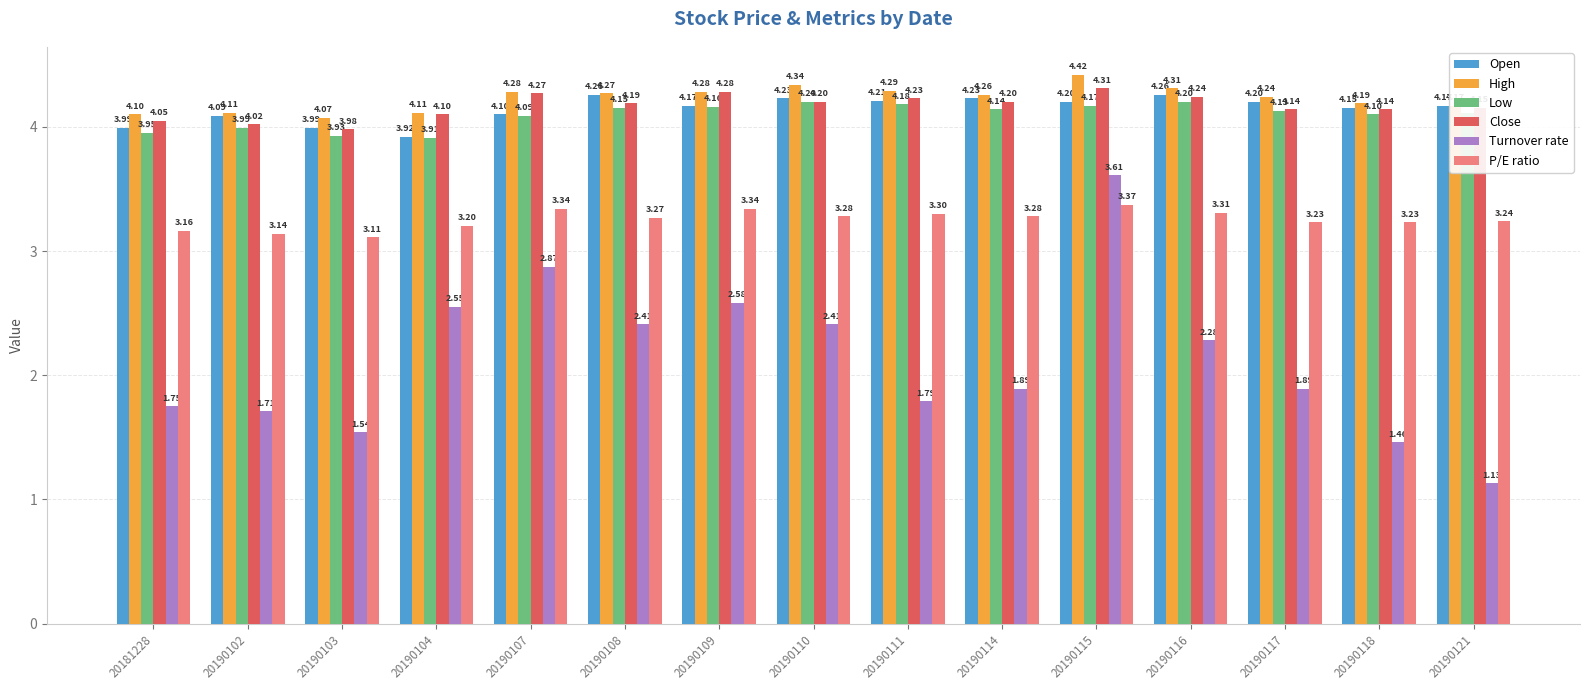

At which label does Turnover rate reach its minimum?

20190121